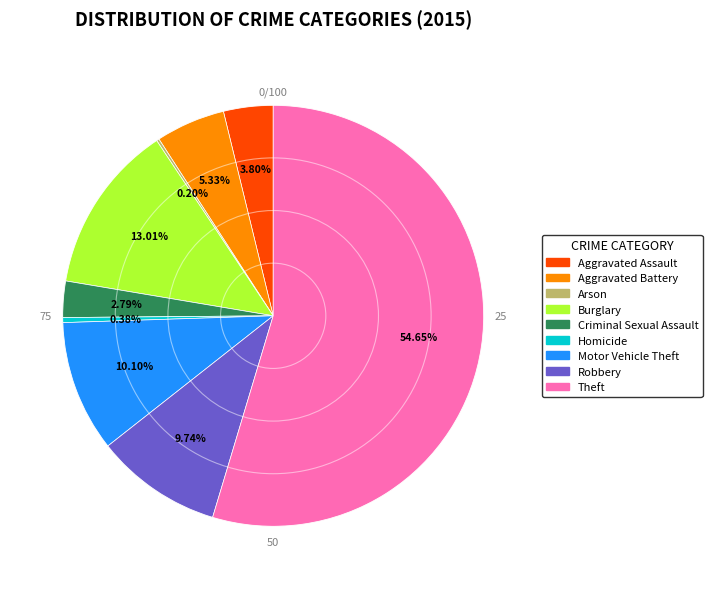

What is the majority slice?

Theft